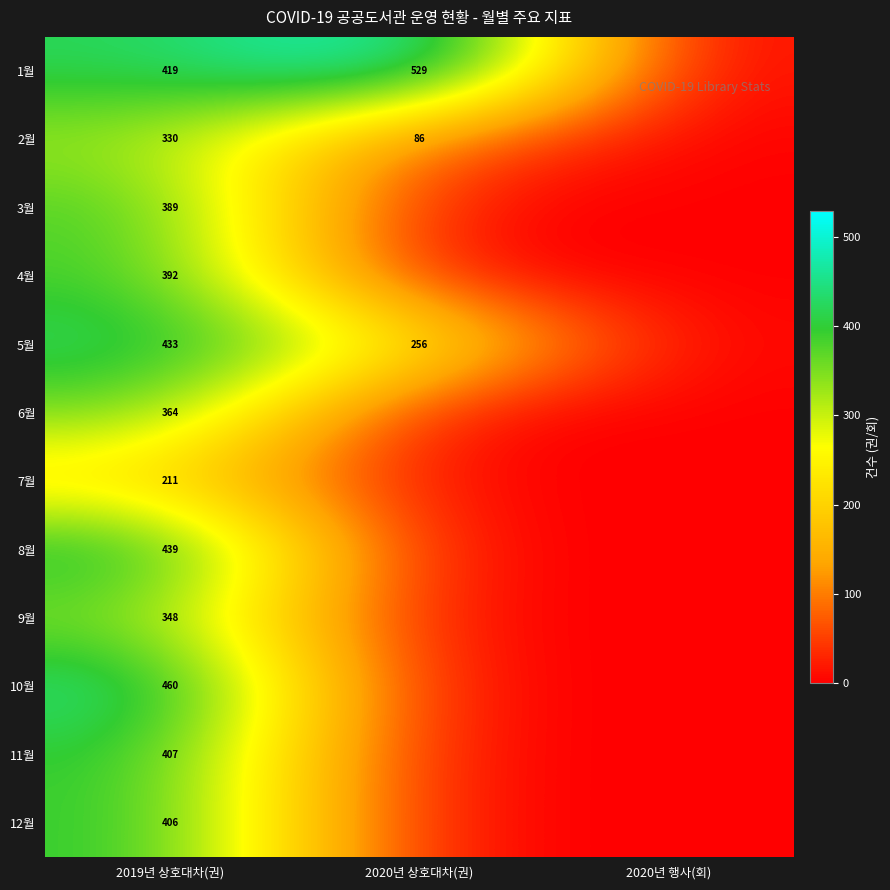

True or false: 12월 has a value of 406 at 2019년 상호대차(권).

True